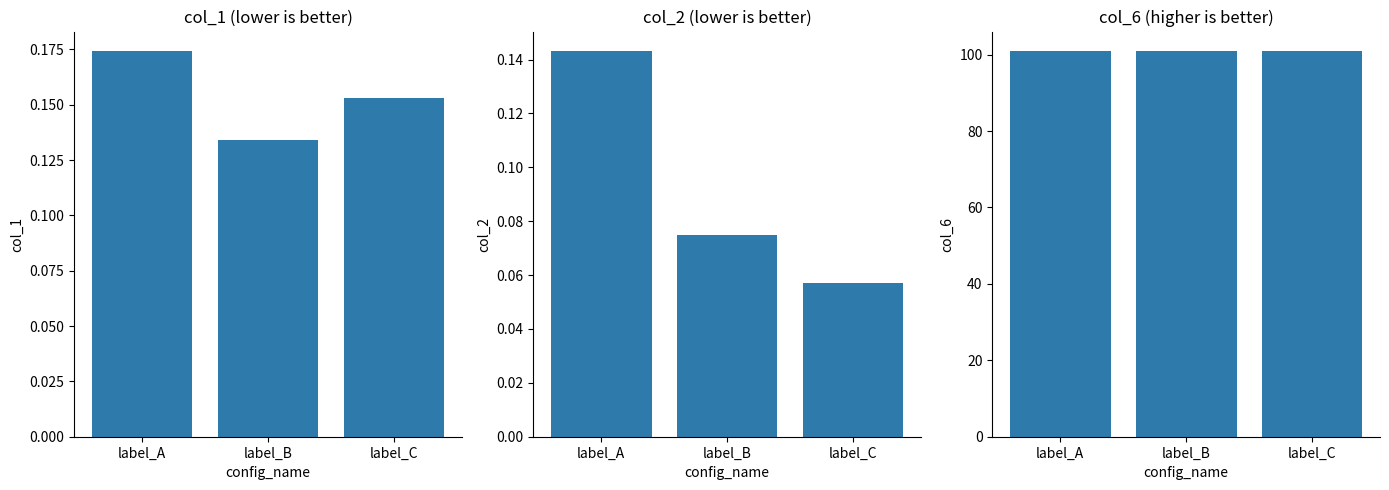

Reading left to right, extract all data points from this chart.

col_1: label_A=0.2	label_B=0.1	label_C=0.2
col_2: label_A=0.1	label_B=0.1	label_C=0.1
col_6: label_A=101.0	label_B=101.0	label_C=101.0